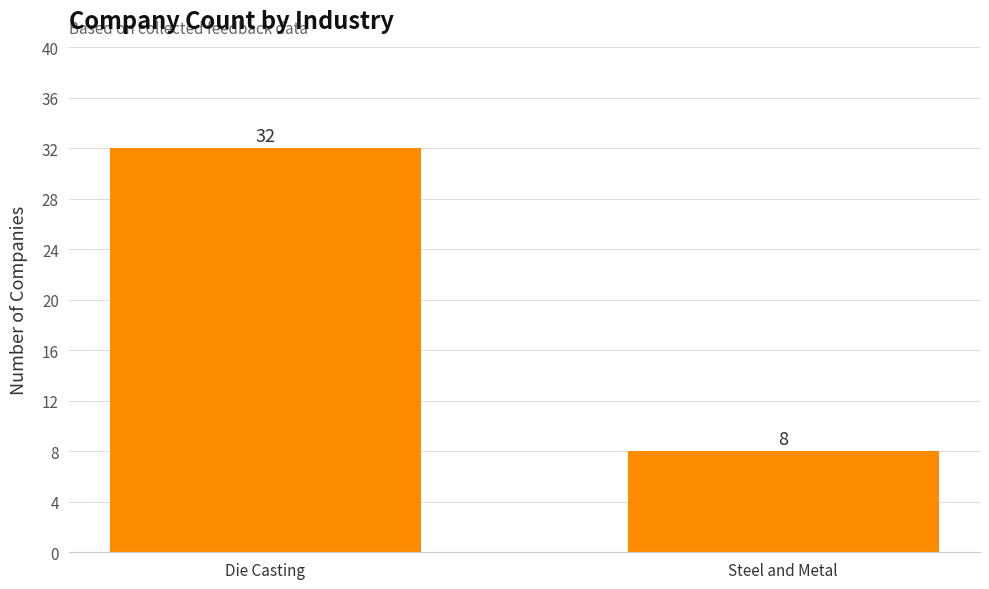

Rank the categories by value from highest to lowest.

Die Casting, Steel and Metal